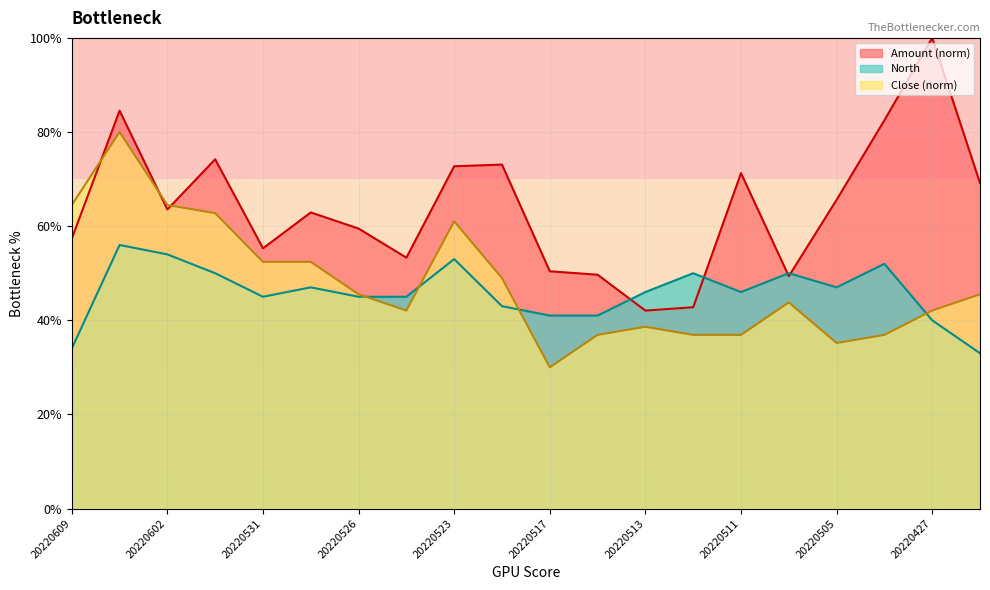

At how many categories does at least one series exceed 0?

20